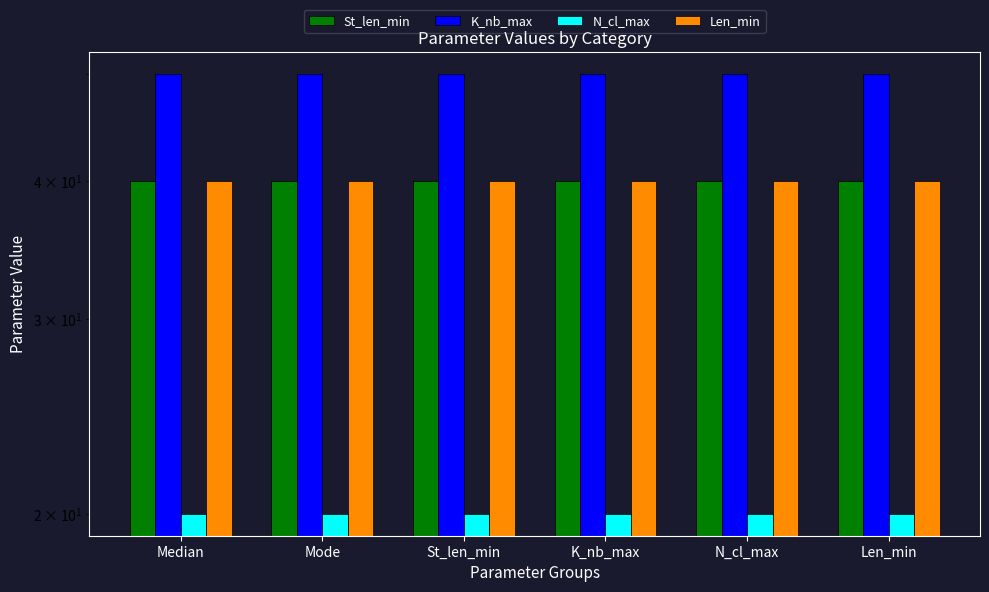

The value of N_cl_max at Len_min is 33. True or false?

False